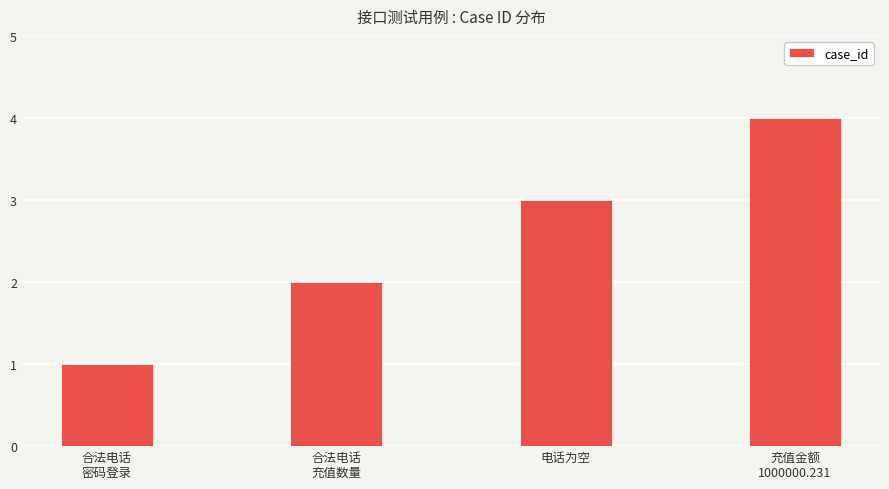

Reading left to right, extract all data points from this chart.

合法电话
密码登录=1	合法电话
充值数量=2	电话为空=3	充值金额
1000000.231=4